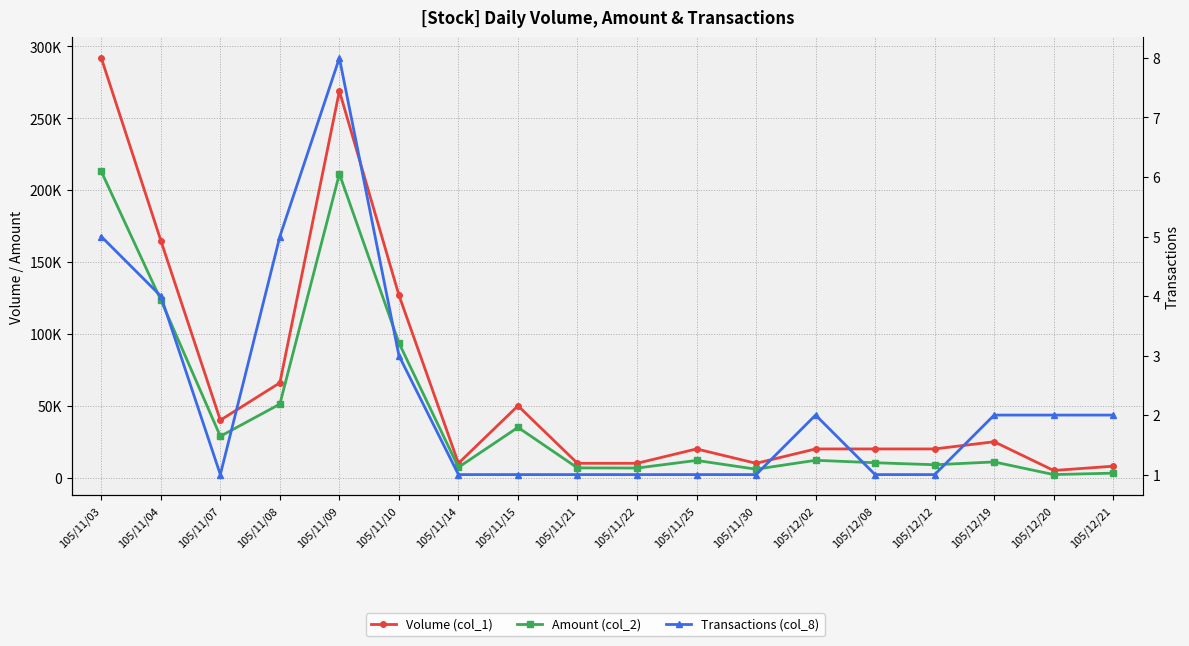

In Amount (col_2), how many points are higher than both neighbors (excluding endpoints)?

5